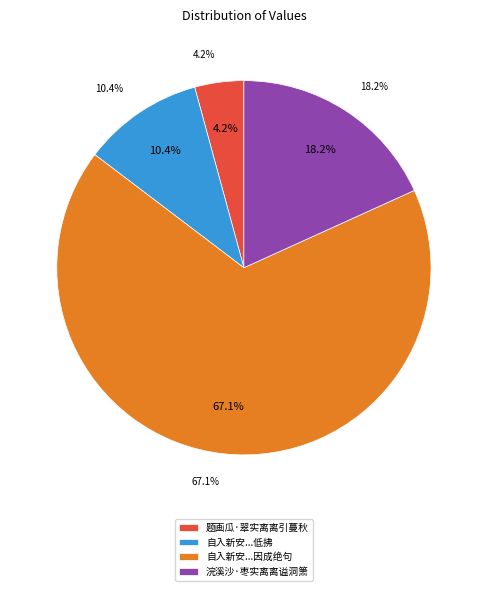

True or false: 自入新安境中鸭脚千树罗生道傍秋实离离低拂行客顾之欣然因成绝句 accounts for 67% of the total.

True